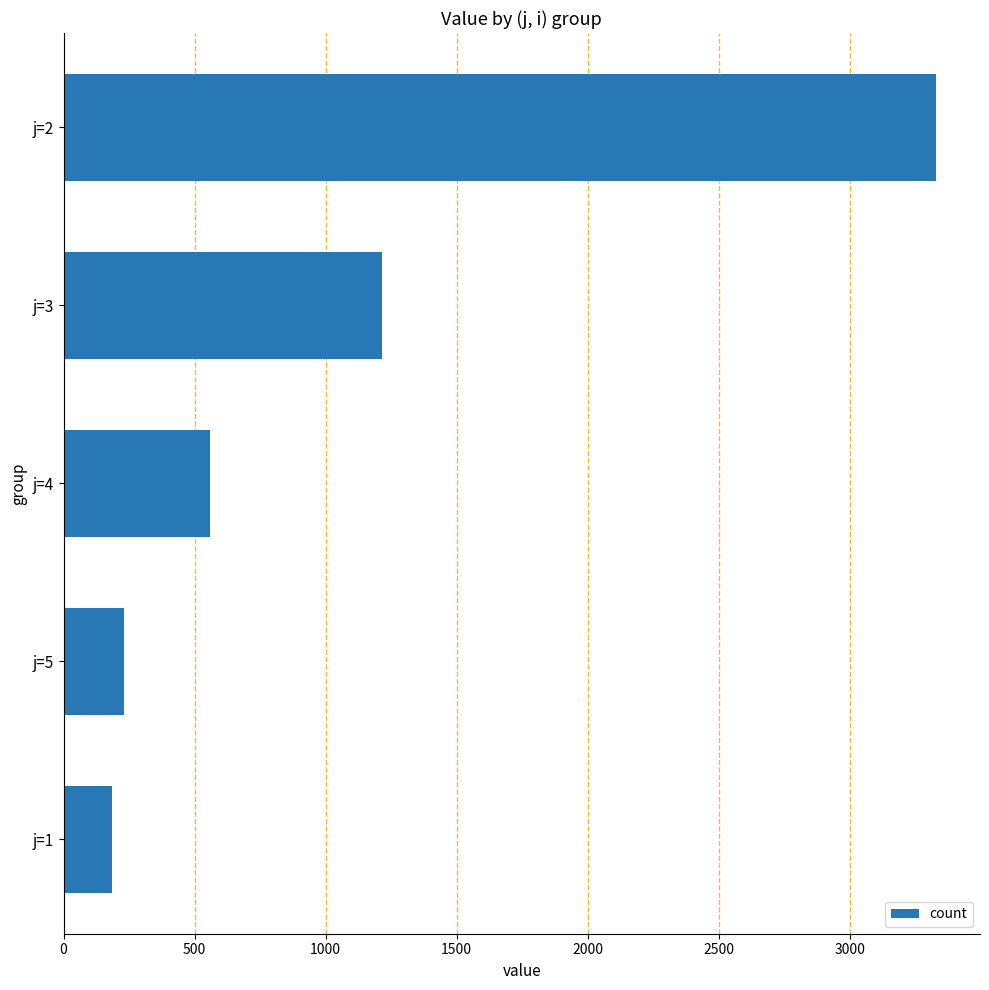

How many bars are there in total?

5